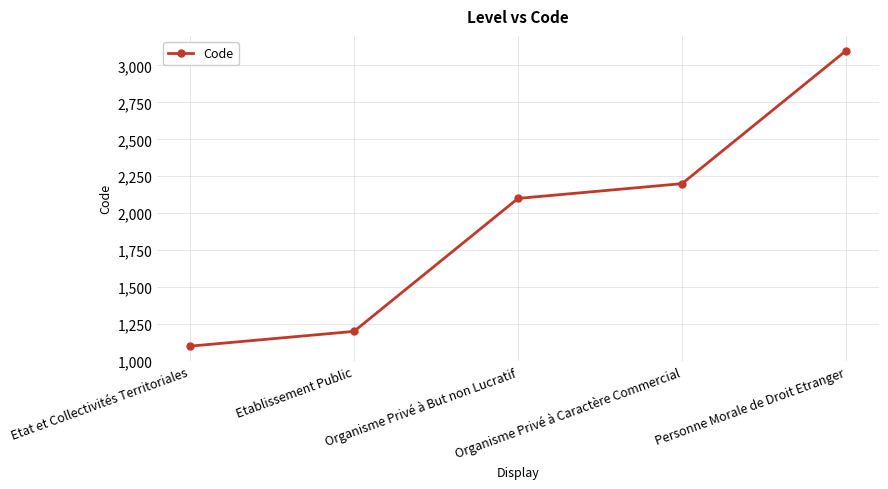

List the labels in order of value, largest first.

Personne Morale de Droit Etranger, Organisme Privé à Caractère Commercial, Organisme Privé à But non Lucratif, Etablissement Public, Etat et Collectivités Territoriales